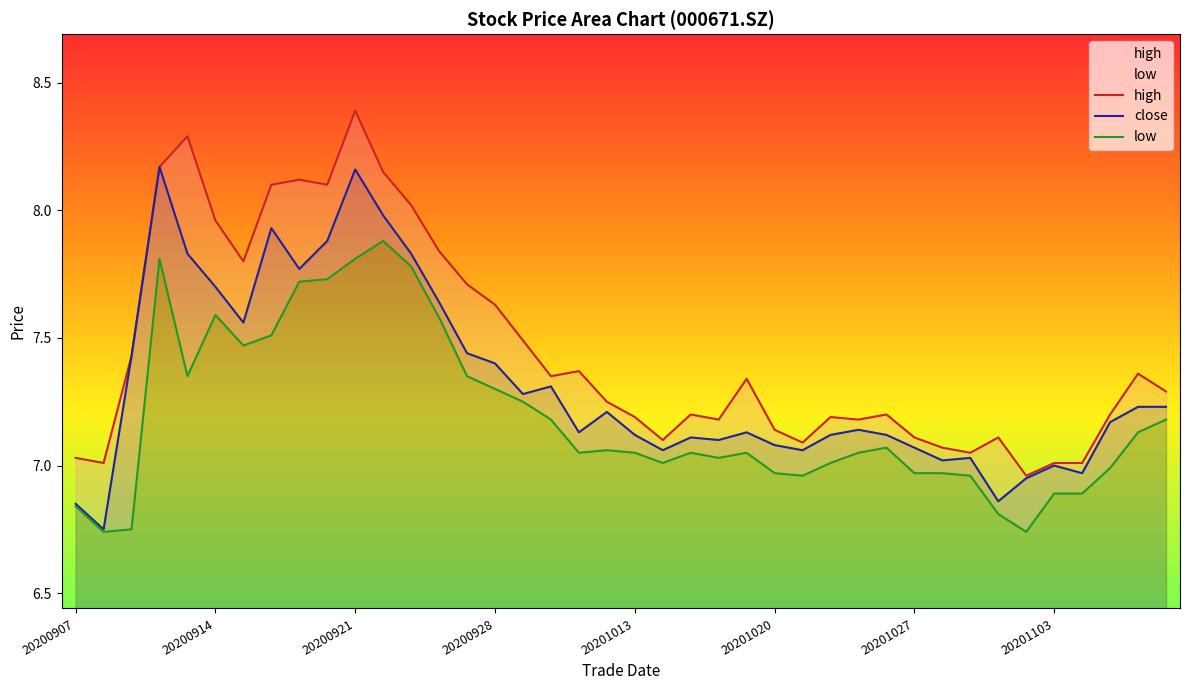

The value of low at 18 is 12.1. True or false?

False